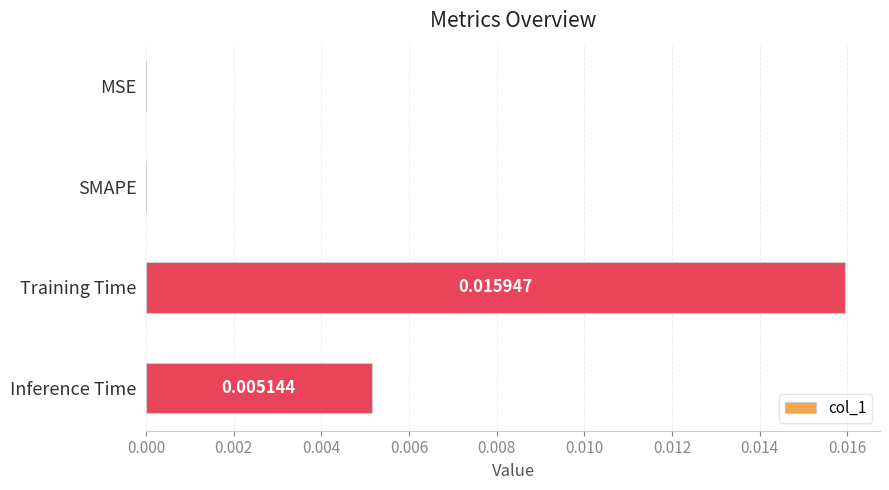

Which category has the highest value across all series?

Training Time